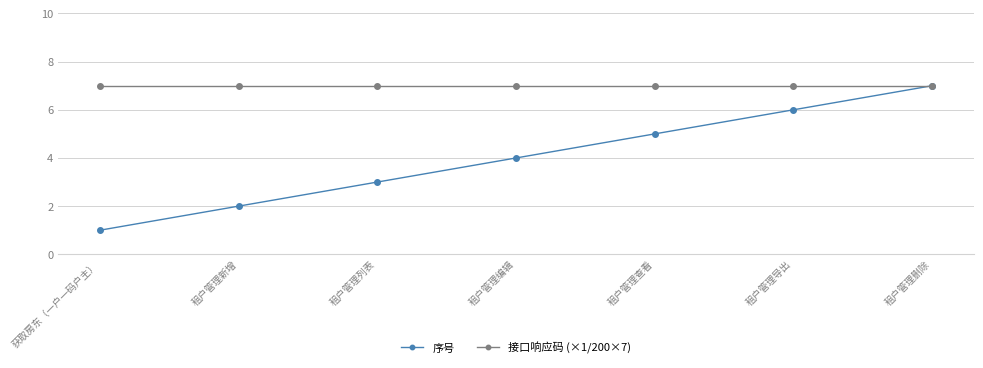

Does the chart display data point markers on the line(s)?

Yes